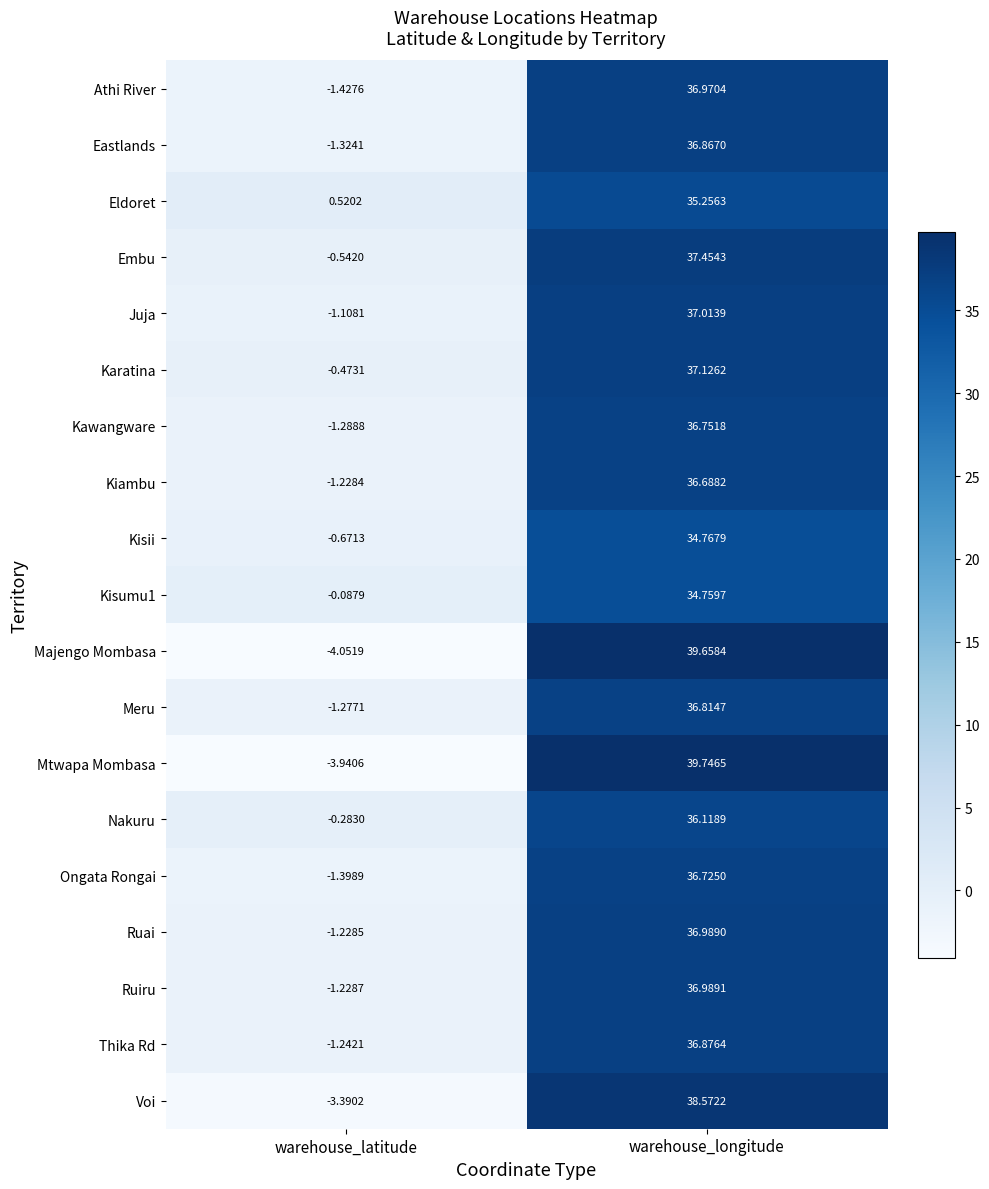

At which category is the sum across all series the highest?

warehouse_longitude